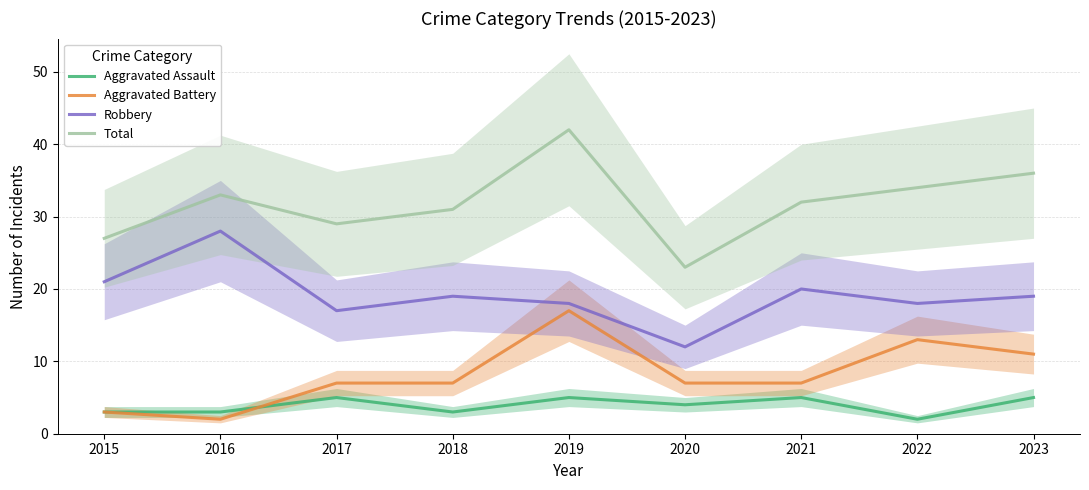

Is it true that Robbery equals 27 at 2017?

False